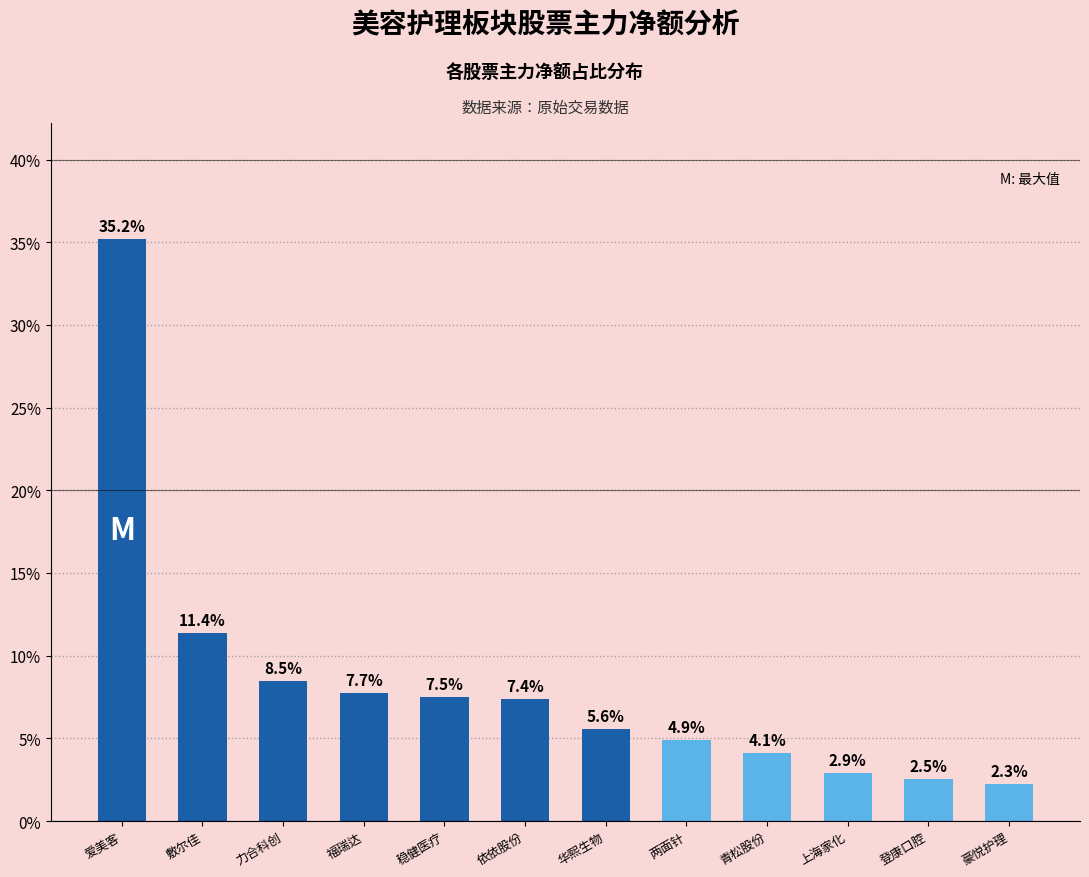

What is the label of the 2nd bar from the left?

敷尔佳